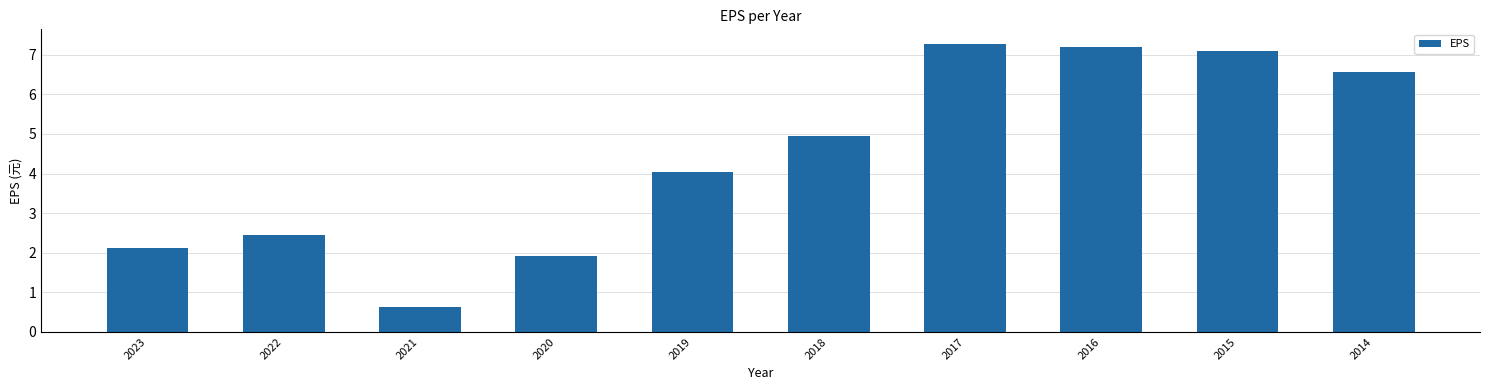

Rank the categories by value from lowest to highest.

2021, 2020, 2023, 2022, 2019, 2018, 2014, 2015, 2016, 2017